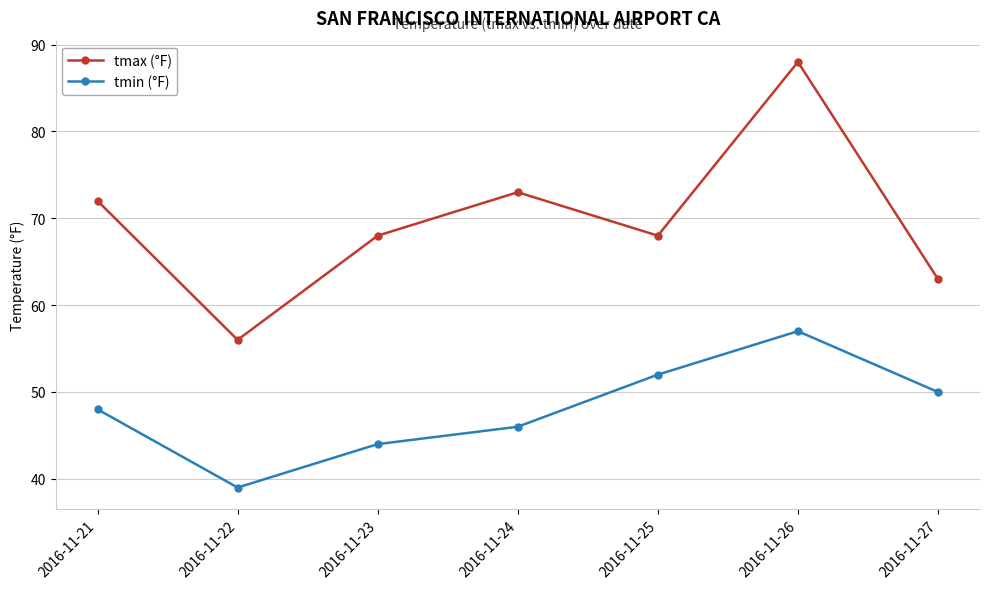

Reading left to right, list all the values displayed in this chart.

tmax (°F): 2016-11-21=72	2016-11-22=56	2016-11-23=68	2016-11-24=73	2016-11-25=68	2016-11-26=88	2016-11-27=63
tmin (°F): 2016-11-21=48	2016-11-22=39	2016-11-23=44	2016-11-24=46	2016-11-25=52	2016-11-26=57	2016-11-27=50